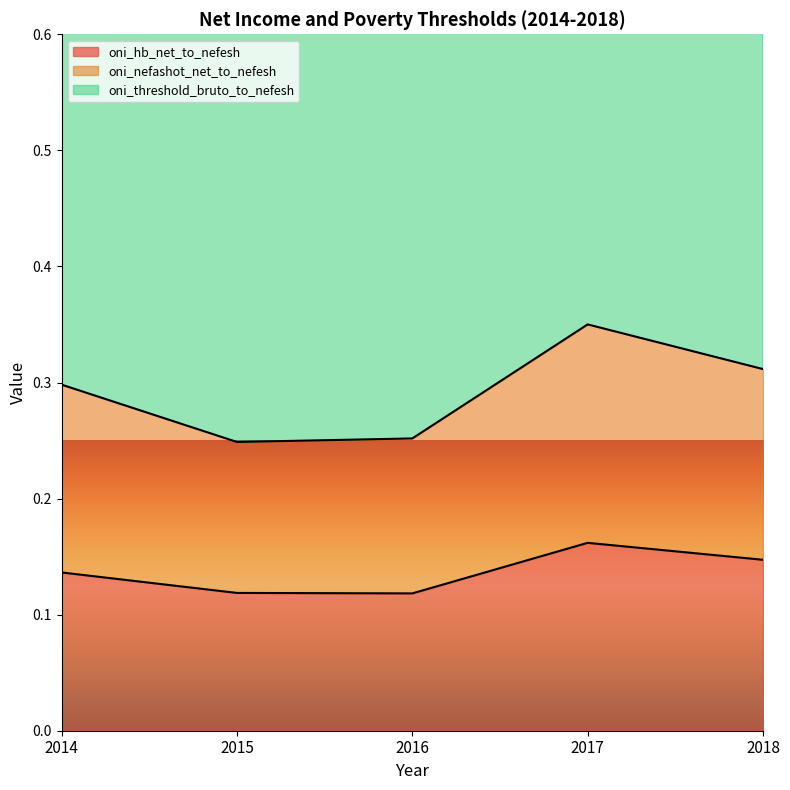

True or false: oni_hb_net_to_nefesh and oni_nefashot_net_to_nefesh intersect in this chart.

False